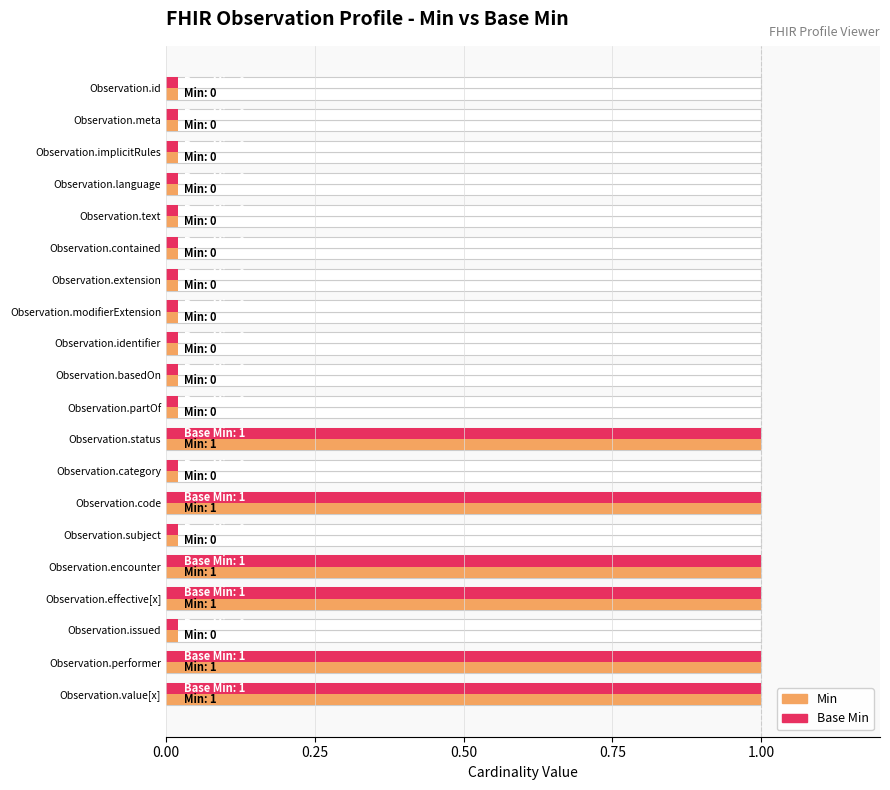

Which label corresponds to the largest value in the chart?

Observation.status